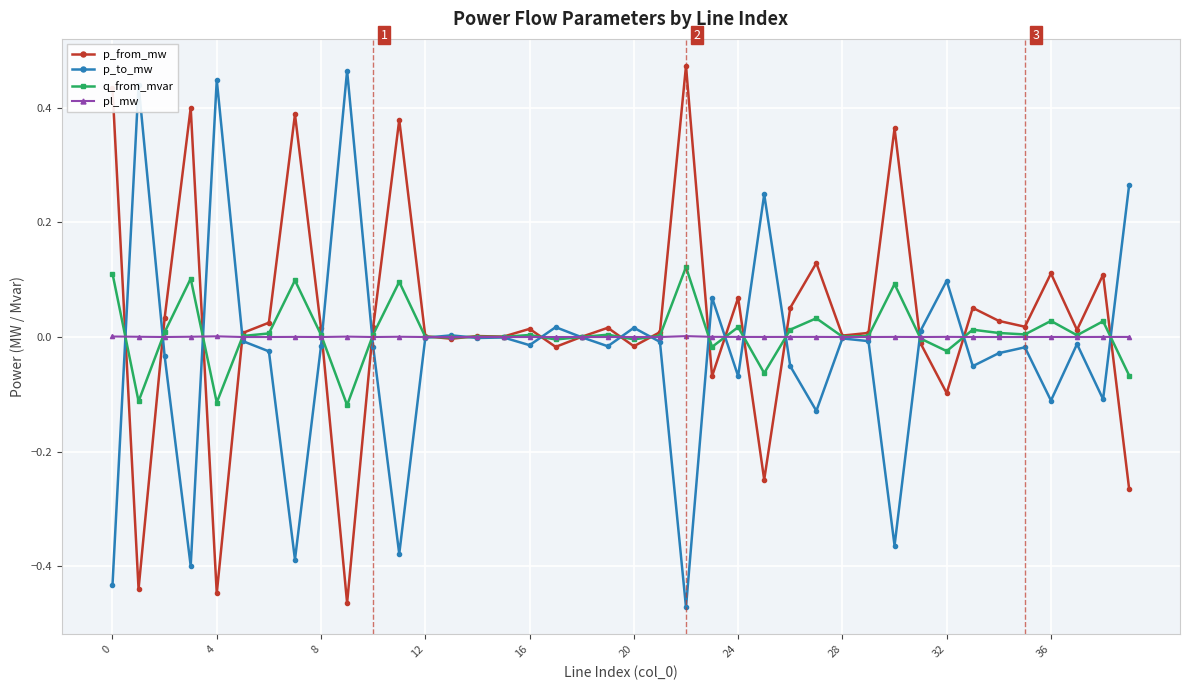

True or false: p_to_mw has more than 2 points higher than both neighbors.

True